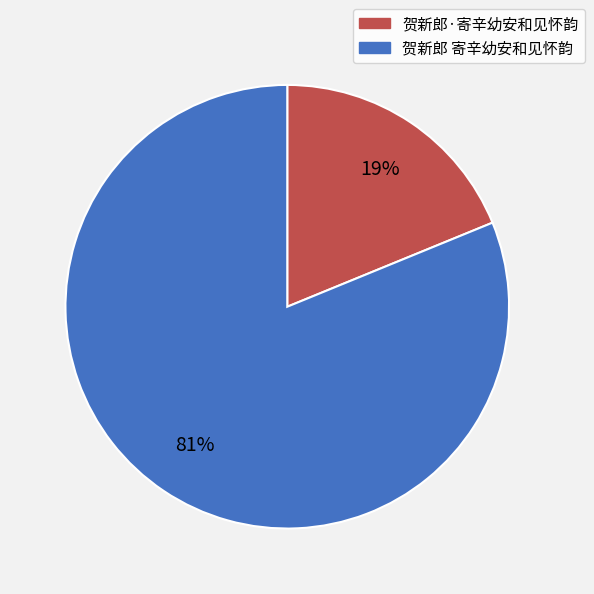

Which slice is the smallest?

贺新郎·寄辛幼安和见怀韵